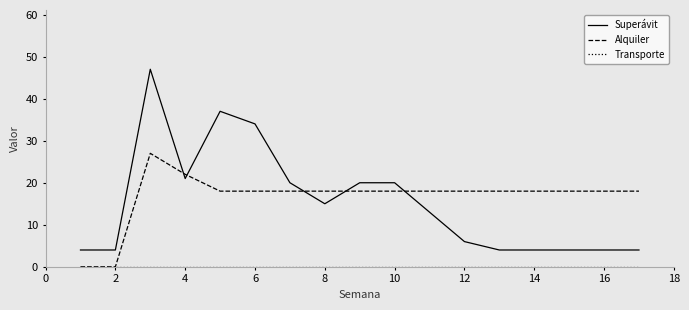

Which series ends up on top after the final intersection of Superávit and Alquiler?

Alquiler